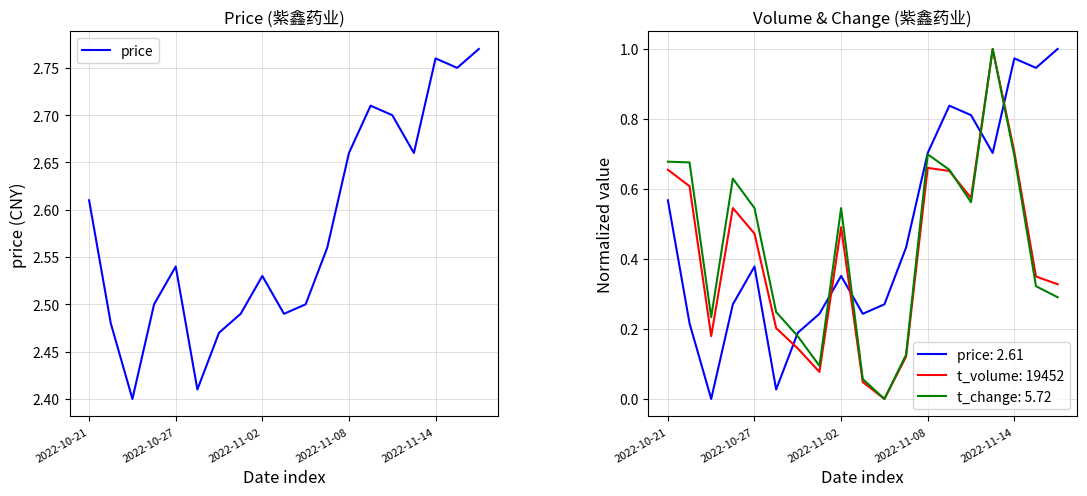

Which series ends up on top after the final intersection of price: 2.61 and t_volume: 19452?

price: 2.61